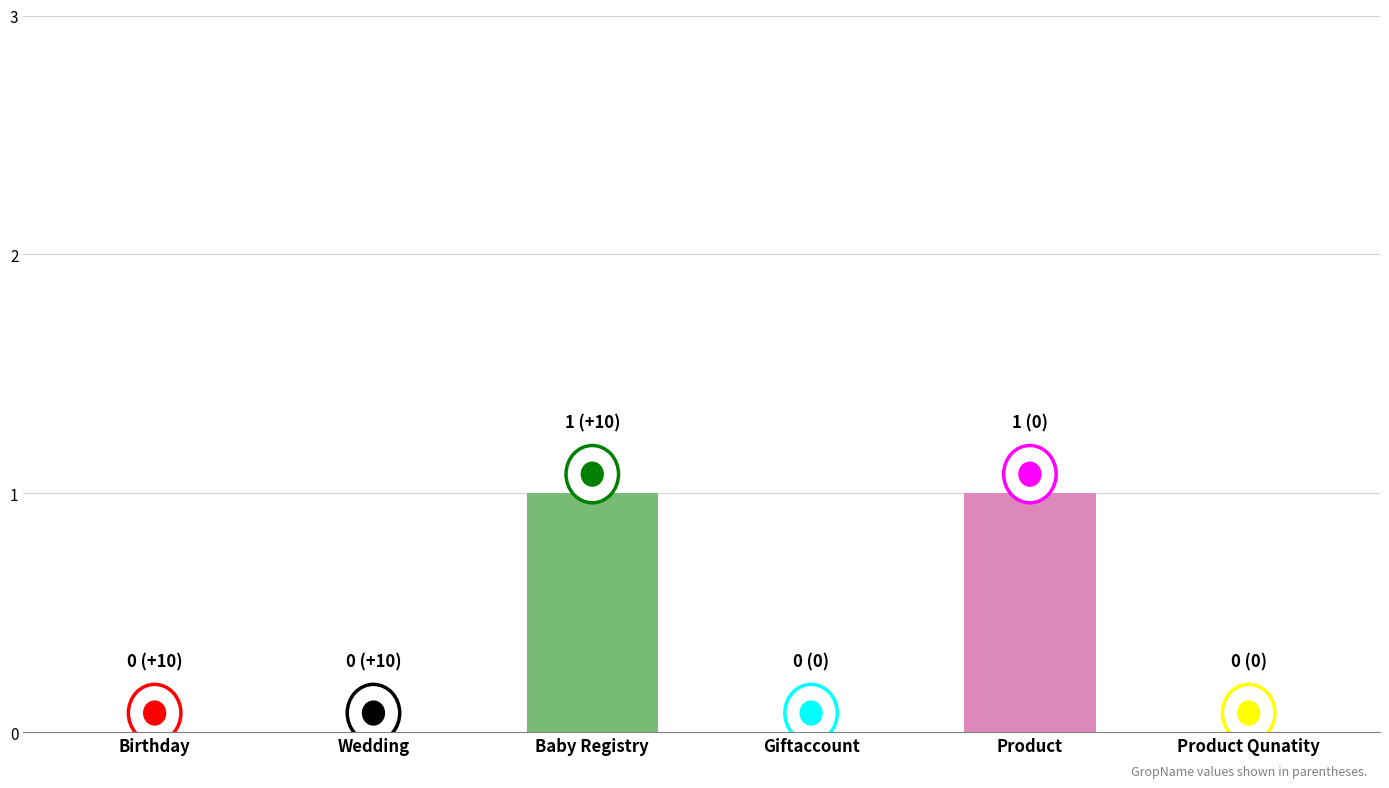

How many values are between 0 and 1?

6